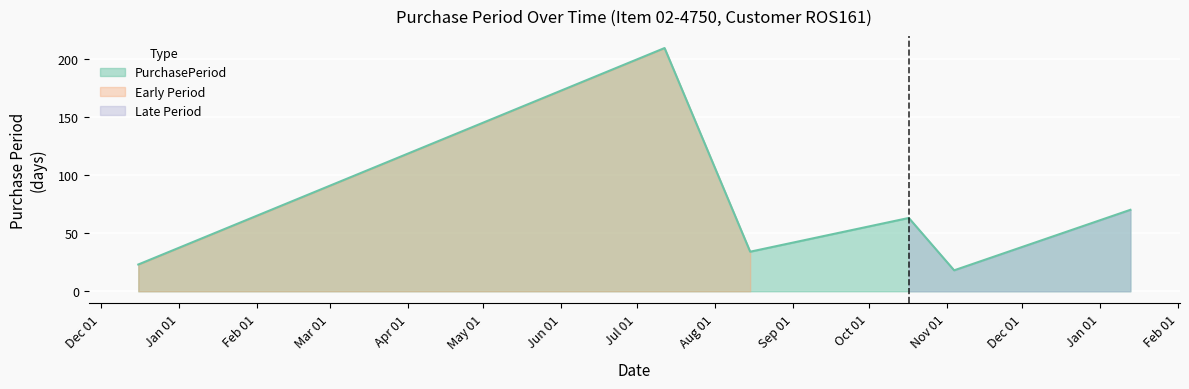

What is the change in value from 2015-12-16 to 2016-07-12?

+186